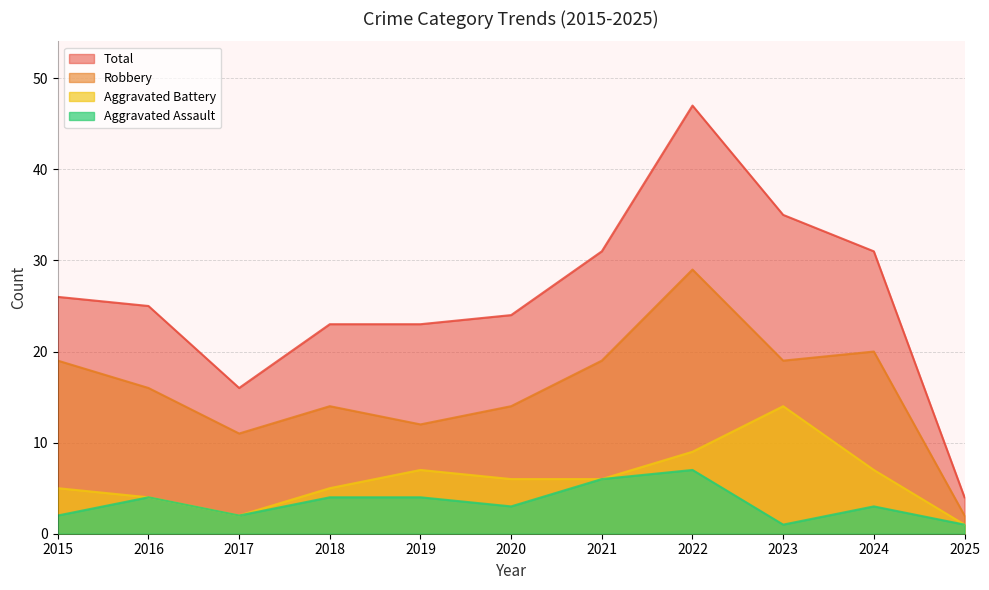

What are all the series names shown in the legend?

Total, Robbery, Aggravated Battery, Aggravated Assault